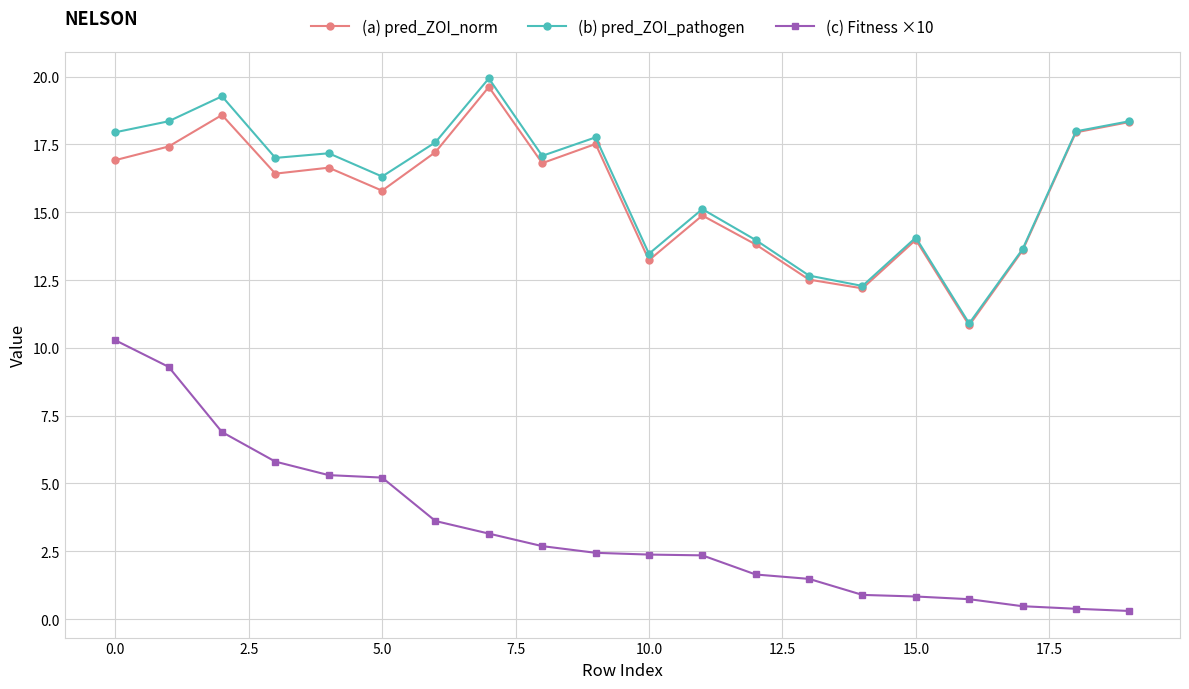

True or false: (b) pred_ZOI_pathogen has more than 1 interior local peaks.

True